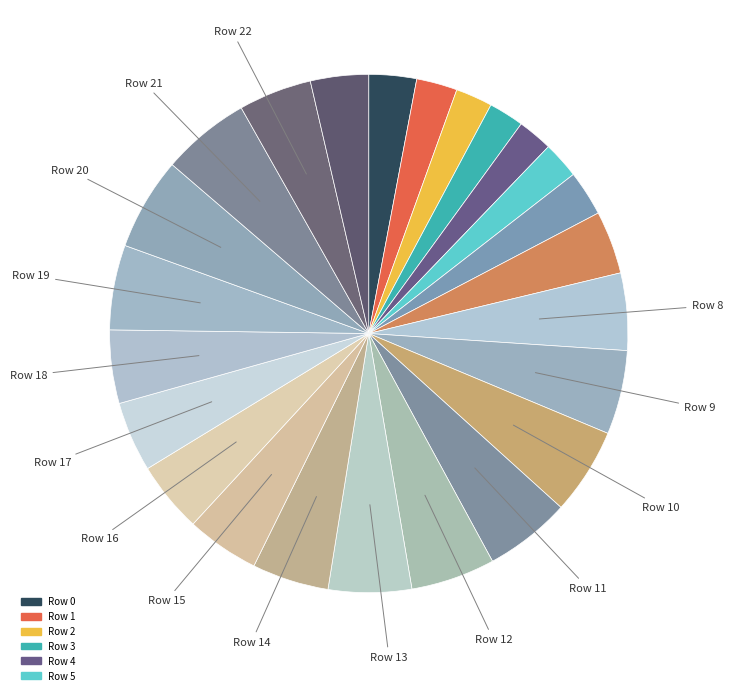

Count the number of slices in the pie.

24